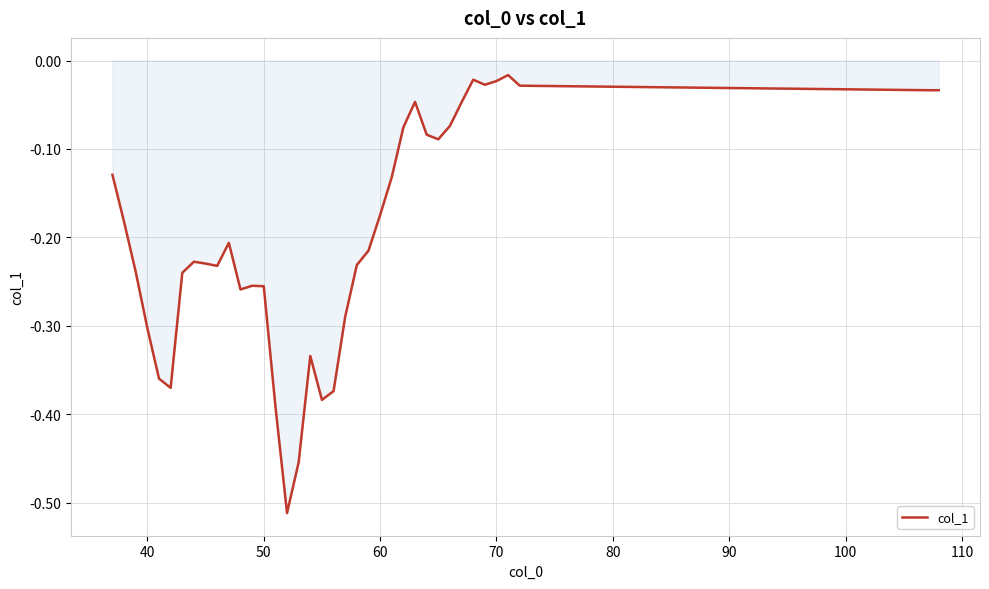

True or false: the data shows -0.5 at 40.

False